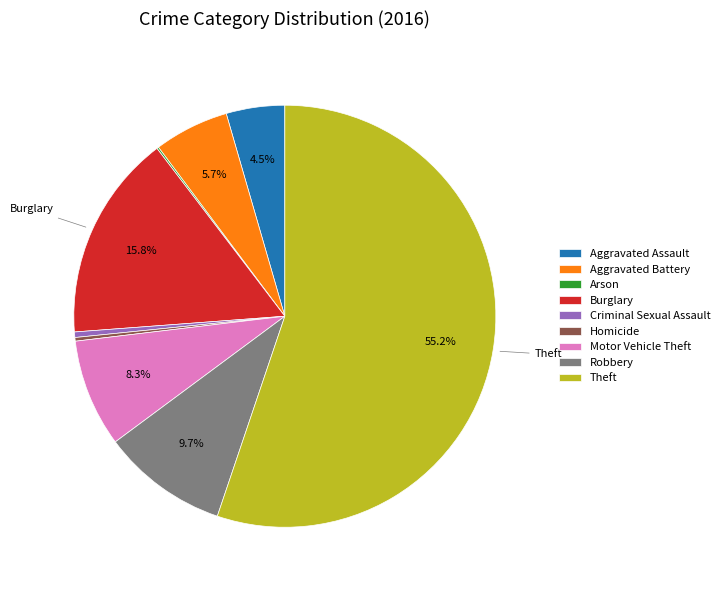

Which slice is the largest?

Theft